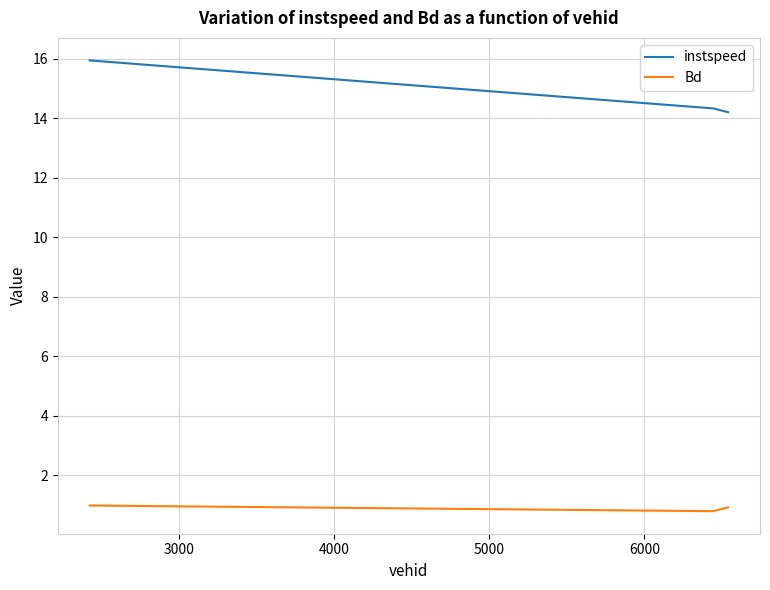

Which series has the largest total across all categories?

instspeed